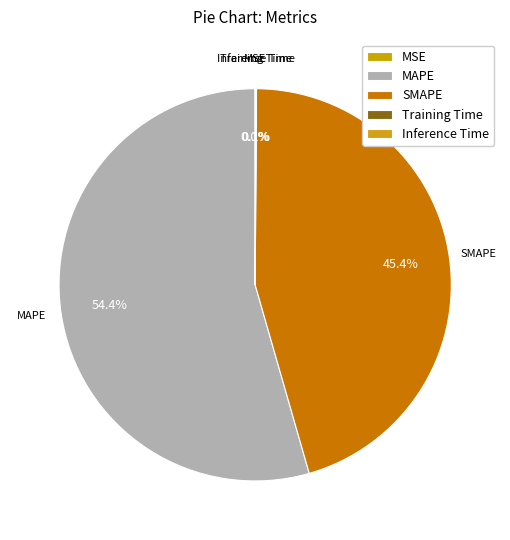

What is the largest slice in the pie chart?

MAPE